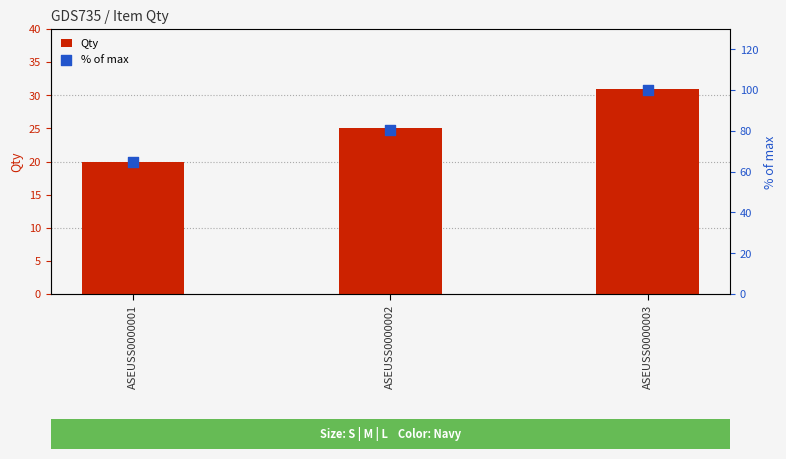

At which category is the sum across all series the highest?

ASEUSS0000003